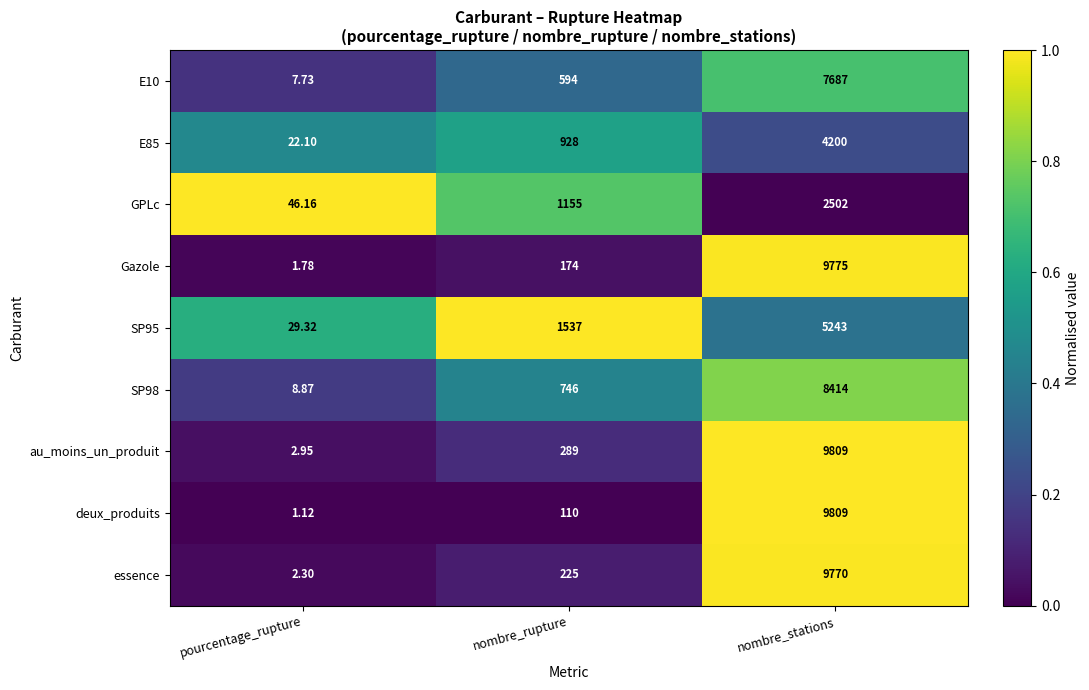

List the labels in order of deux_produits value, largest first.

nombre_stations, nombre_rupture, pourcentage_rupture